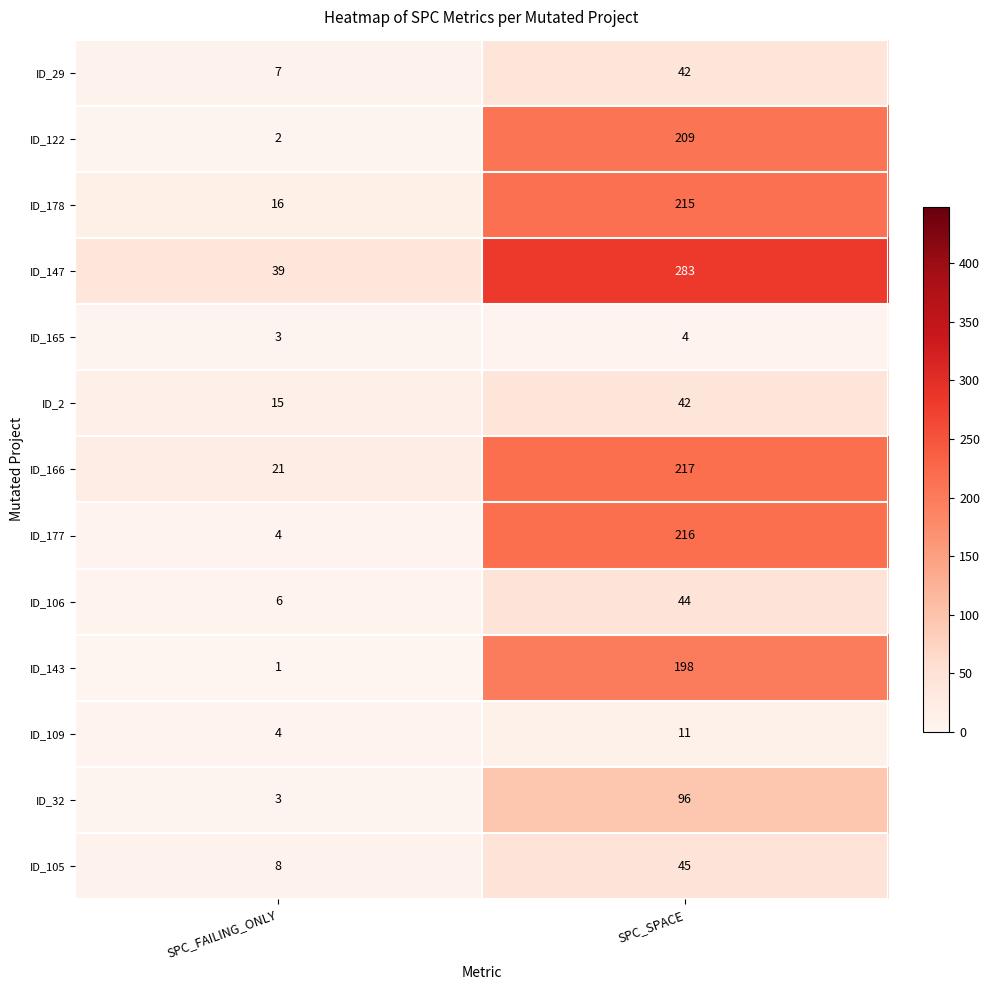

What is the difference between the ID_122 values at SPC_SPACE and SPC_FAILING_ONLY?

207